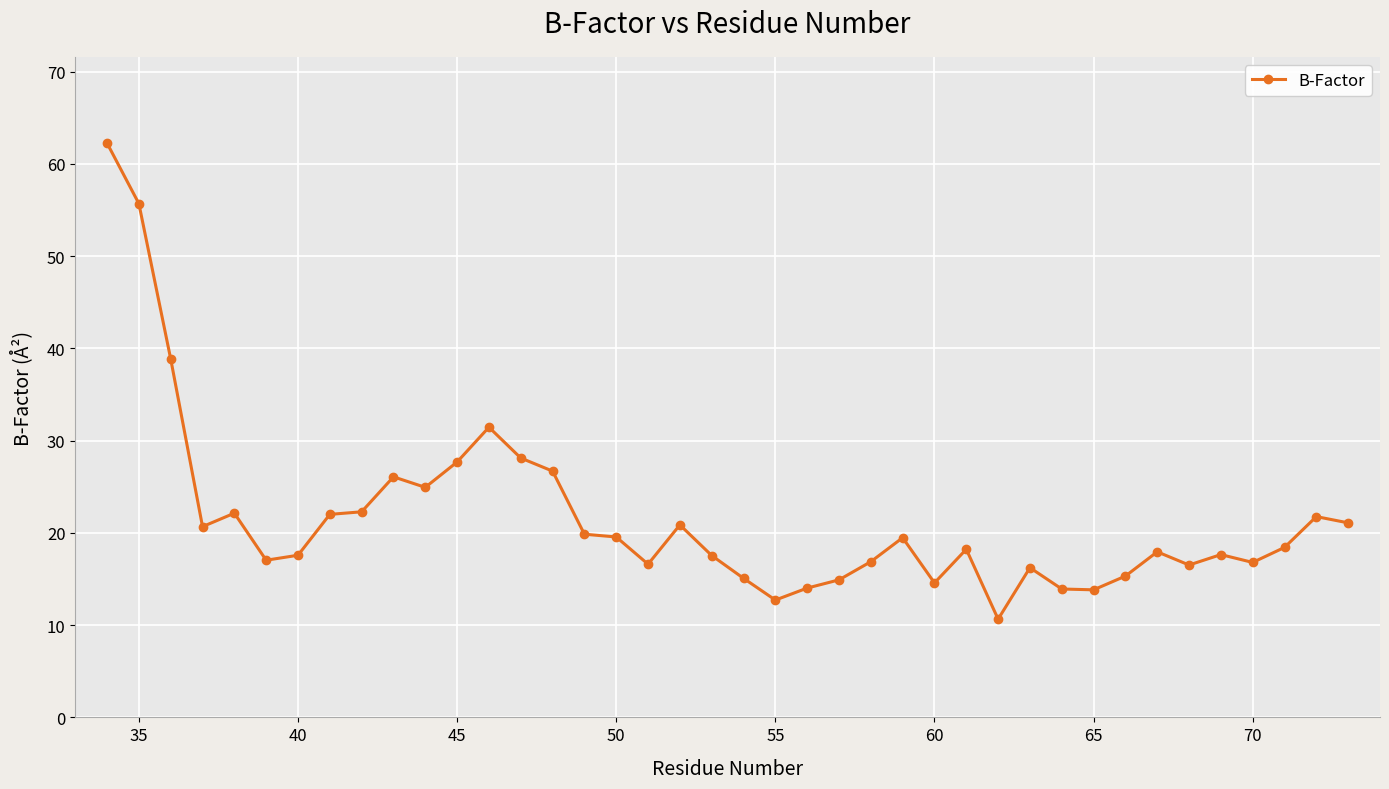

What is the smallest value displayed?

10.7